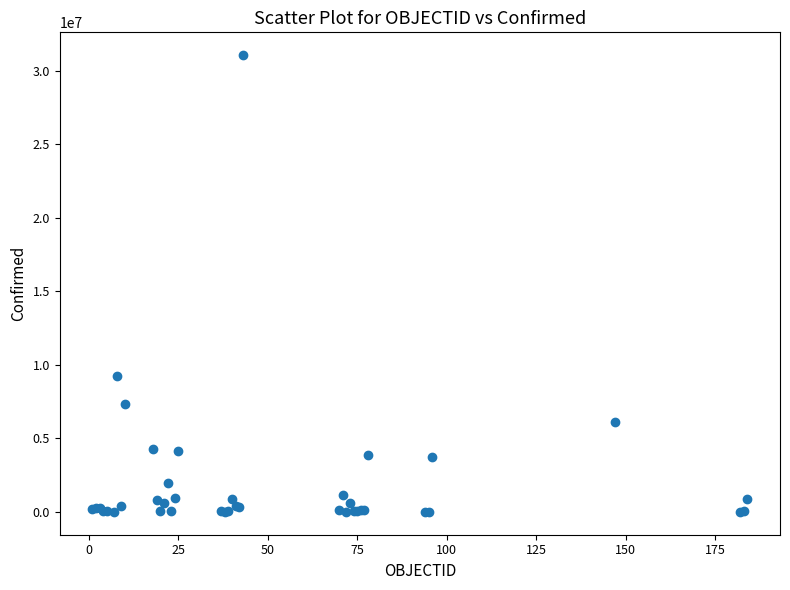

What Y value in the scatter plot is closest to 15533717?

9230573